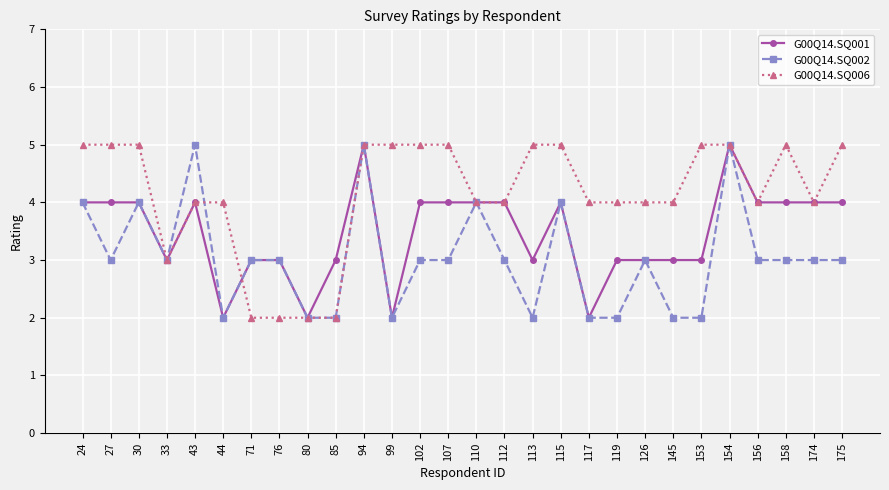

What is the maximum value shown in the chart?

5